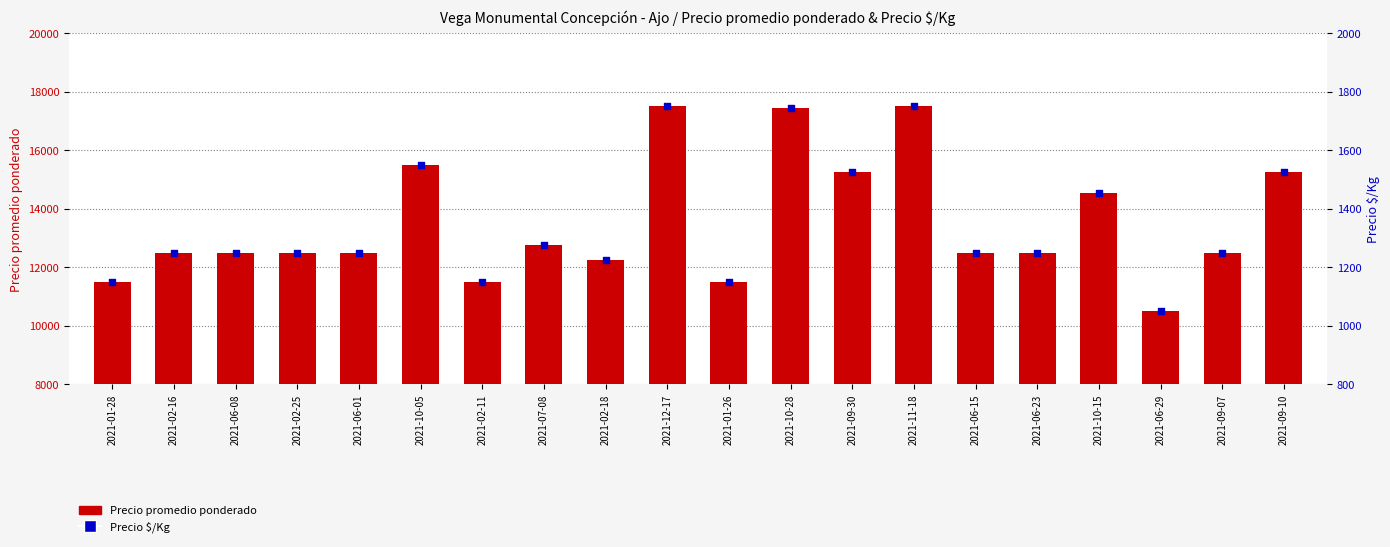

At which category is the sum across all series the highest?

2021-11-18